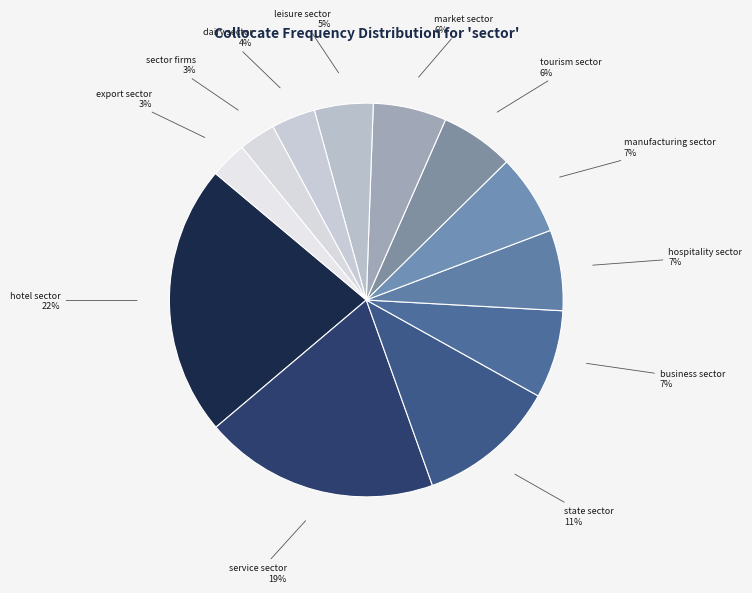

How many segments does this pie chart have?

12